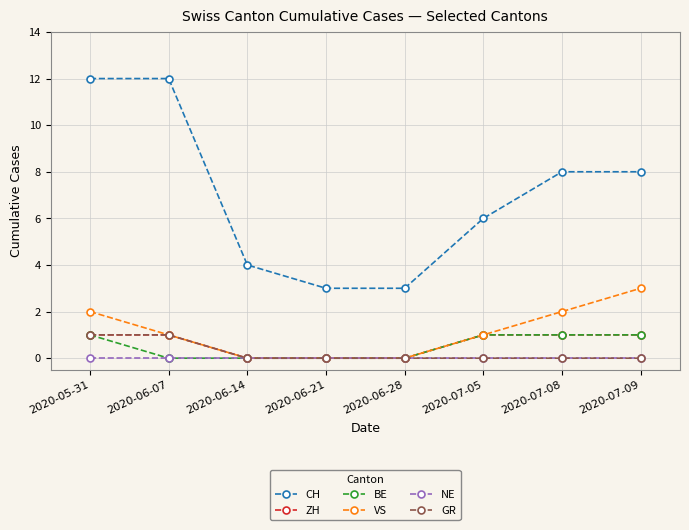

Reading right to left, extract all data points from this chart.

CH: 2020-07-09=8	2020-07-08=8	2020-07-05=6	2020-06-28=3	2020-06-21=3	2020-06-14=4	2020-06-07=12	2020-05-31=12
ZH: 2020-07-09=1	2020-07-08=1	2020-07-05=1	2020-06-28=0	2020-06-21=0	2020-06-14=0	2020-06-07=1	2020-05-31=1
BE: 2020-07-09=1	2020-07-08=1	2020-07-05=1	2020-06-28=0	2020-06-21=0	2020-06-14=0	2020-06-07=0	2020-05-31=1
VS: 2020-07-09=3	2020-07-08=2	2020-07-05=1	2020-06-28=0	2020-06-21=0	2020-06-14=0	2020-06-07=1	2020-05-31=2
NE: 2020-07-09=0	2020-07-08=0	2020-07-05=0	2020-06-28=0	2020-06-21=0	2020-06-14=0	2020-06-07=0	2020-05-31=0
GR: 2020-07-09=0	2020-07-08=0	2020-07-05=0	2020-06-28=0	2020-06-21=0	2020-06-14=0	2020-06-07=1	2020-05-31=1